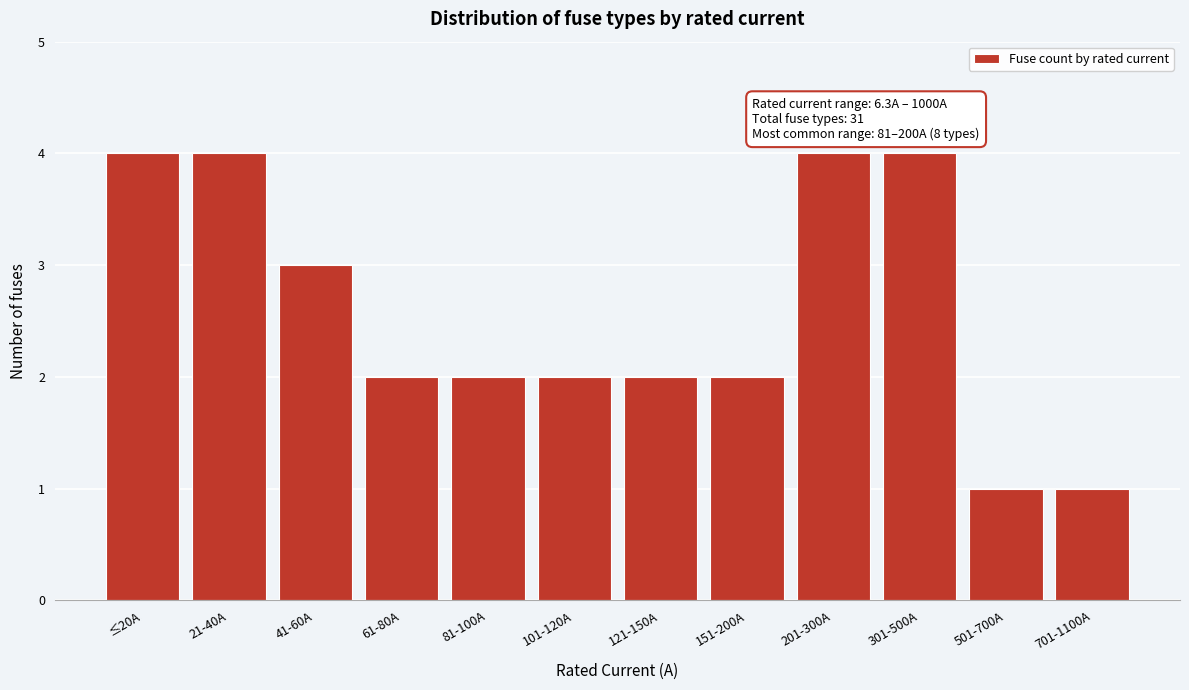

Reading left to right, list all the values displayed in this chart.

≤20A=4	21-40A=4	41-60A=3	61-80A=2	81-100A=2	101-120A=2	121-150A=2	151-200A=2	201-300A=4	301-500A=4	501-700A=1	701-1100A=1